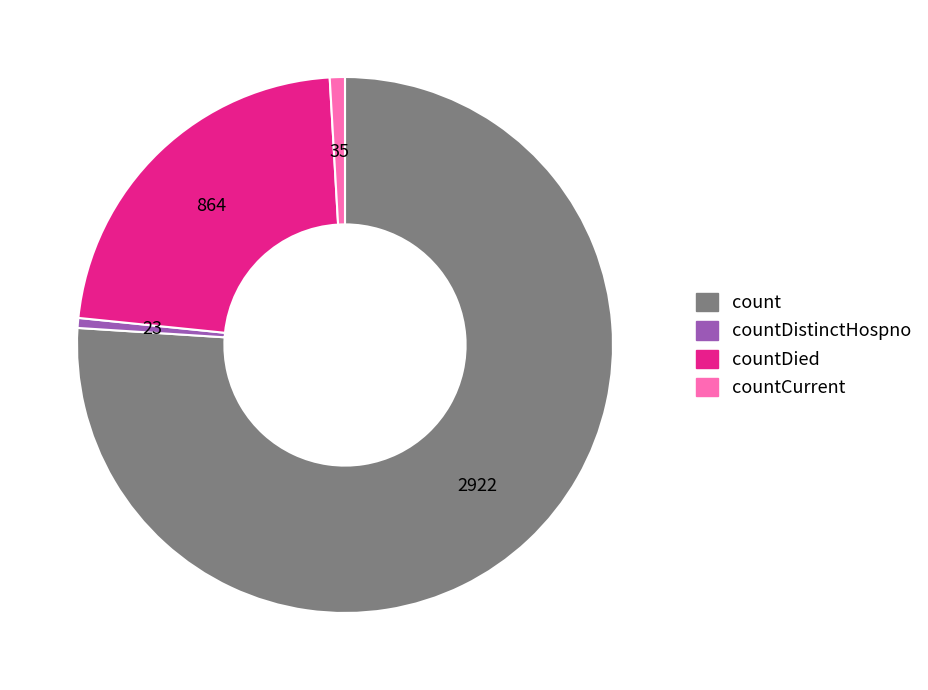

Does any single category account for the majority?

Yes